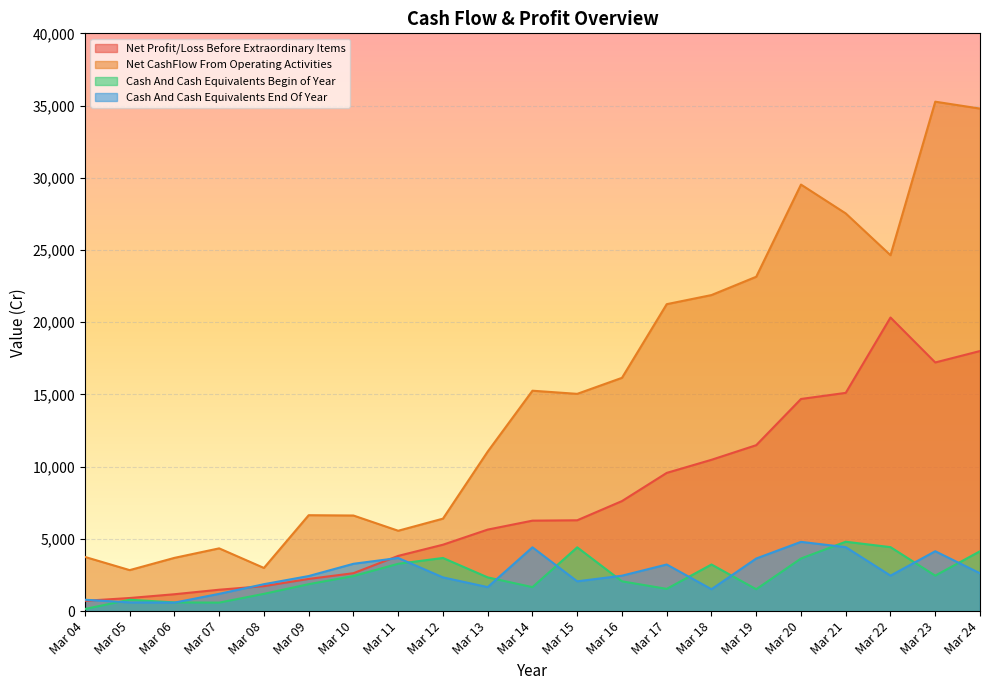

Is it true that Net Profit/Loss Before Extraordinary Items equals 28059.4 at Mar 23?

False